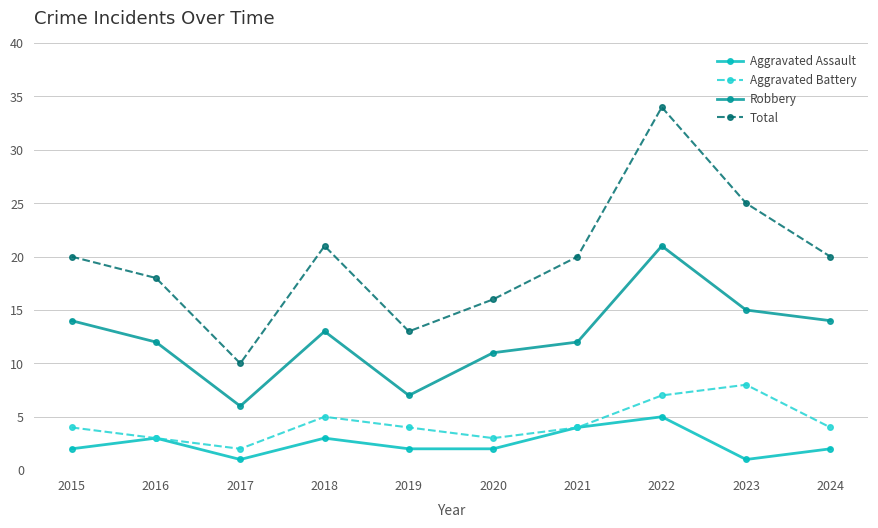

What is the difference between the highest and lowest values at 2019?

11